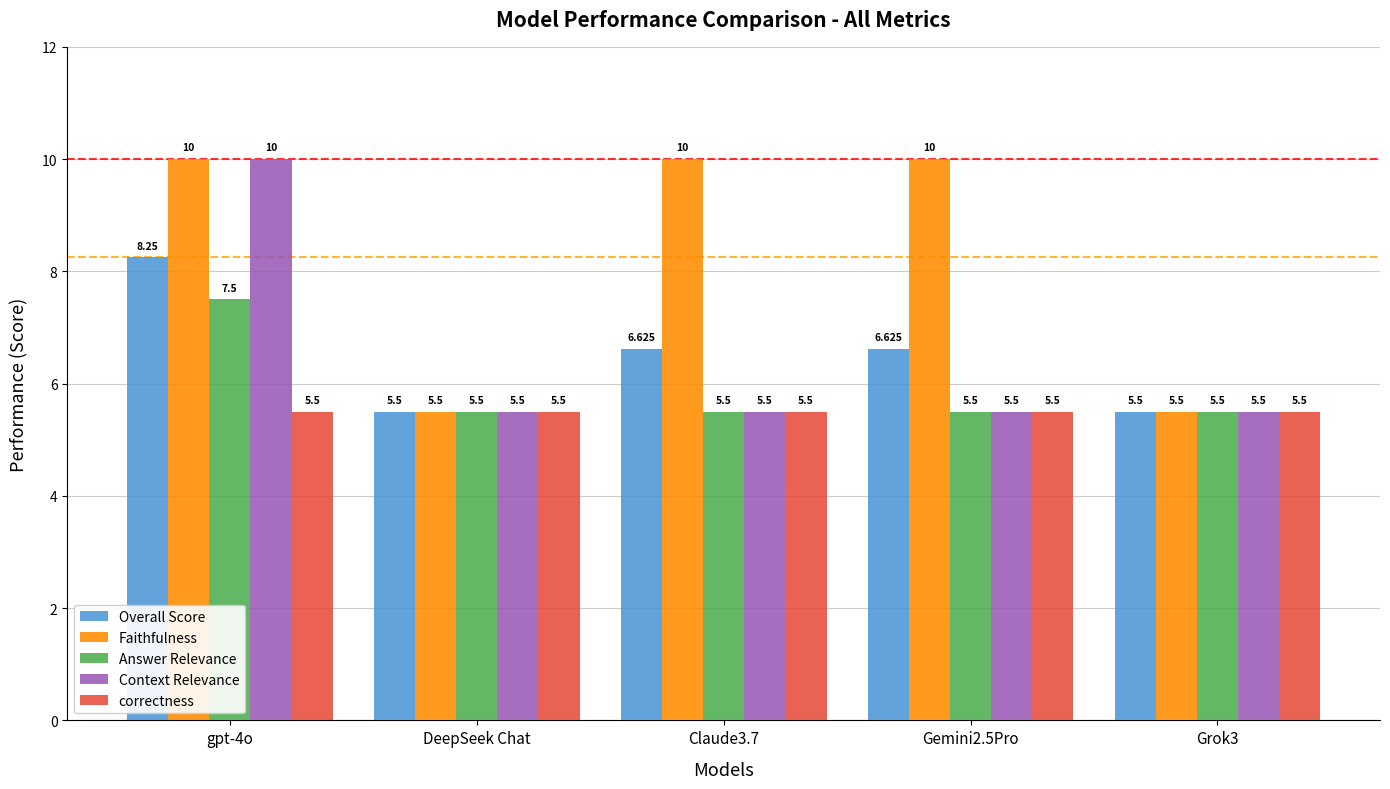

What is the label of the 2nd bar from the left?

DeepSeek Chat